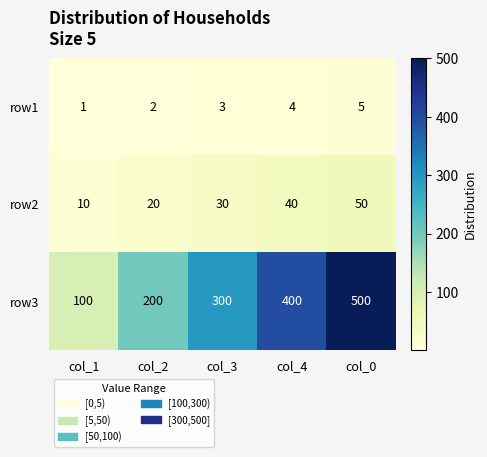

Reading right to left, extract all data points from this chart.

row1: 5	4	3	2	1
row2: 50	40	30	20	10
row3: 500	400	300	200	100